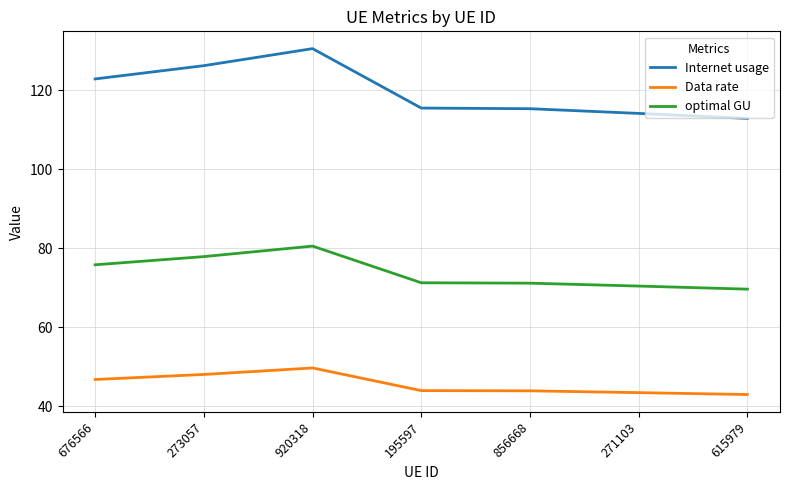

Rank the series by their maximum value, from highest to lowest.

Internet usage, optimal GU, Data rate